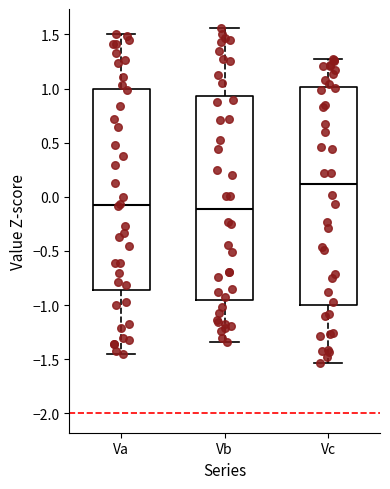

Reading left to right, transcribe this box plot: for each box, give where its median line is, the range the box spans, and where its two whiskers end, as read against the y-axis. The values are not printed on the chart, so give them approximately, as read against the axis.

Va: median -0.10, box -0.85 to 1.00, whiskers -1.45 to 1.50
Vb: median -0.10, box -0.95 to 0.95, whiskers -1.35 to 1.55
Vc: median 0.10, box -1.00 to 1.00, whiskers -1.55 to 1.25